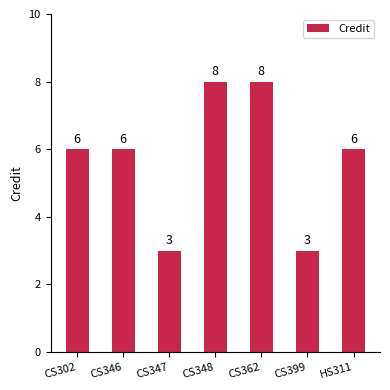

What is the value of the 1st bar from the left?

6